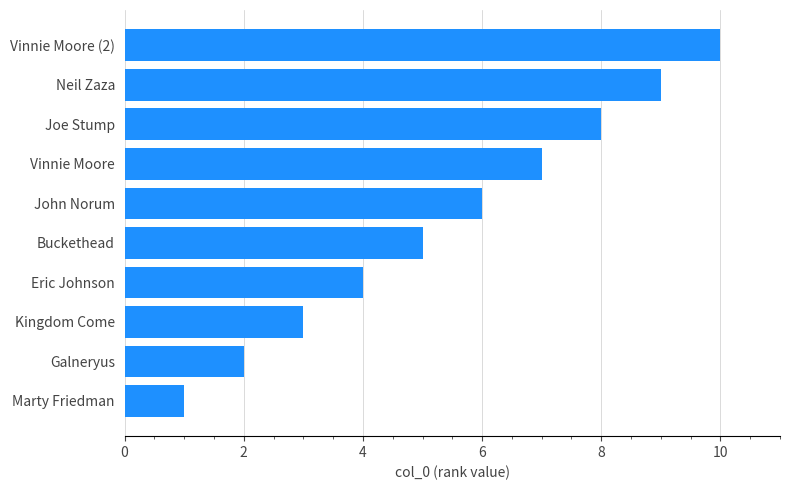

Is it true that the value at Joe Stump is 5?

False